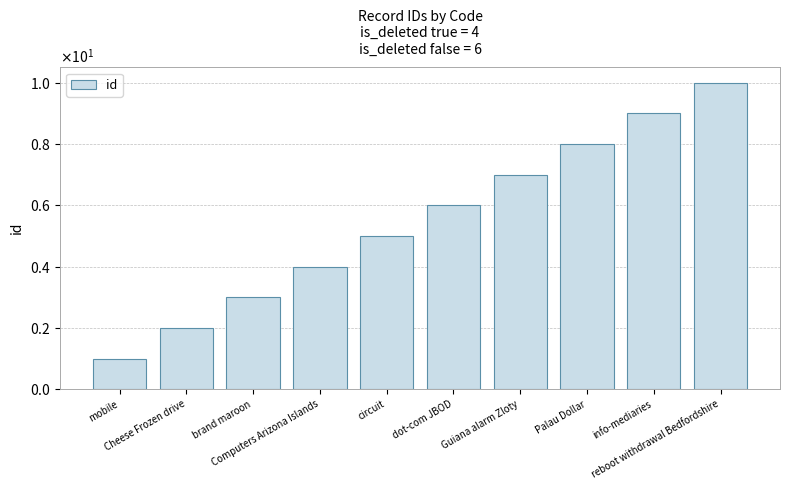

Does the chart contain any negative values?

No